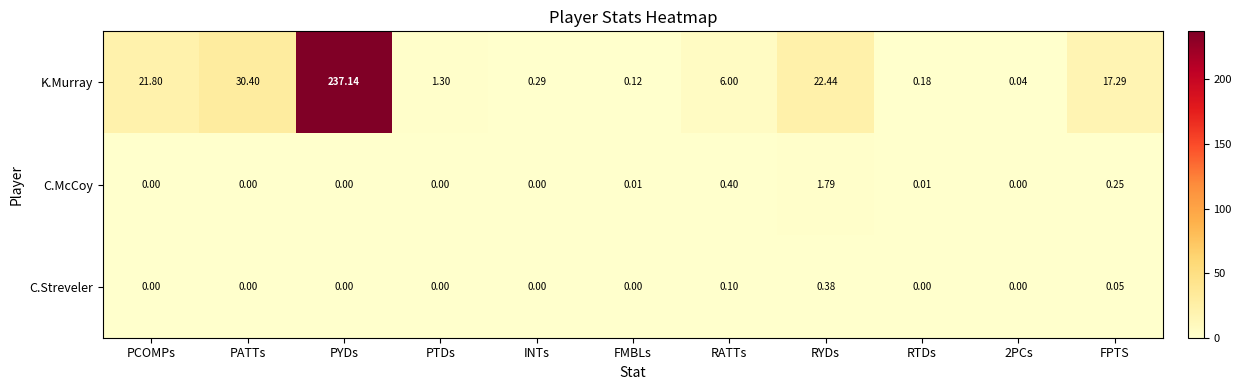

At which label is K.Murray closest to 118?

PATTs